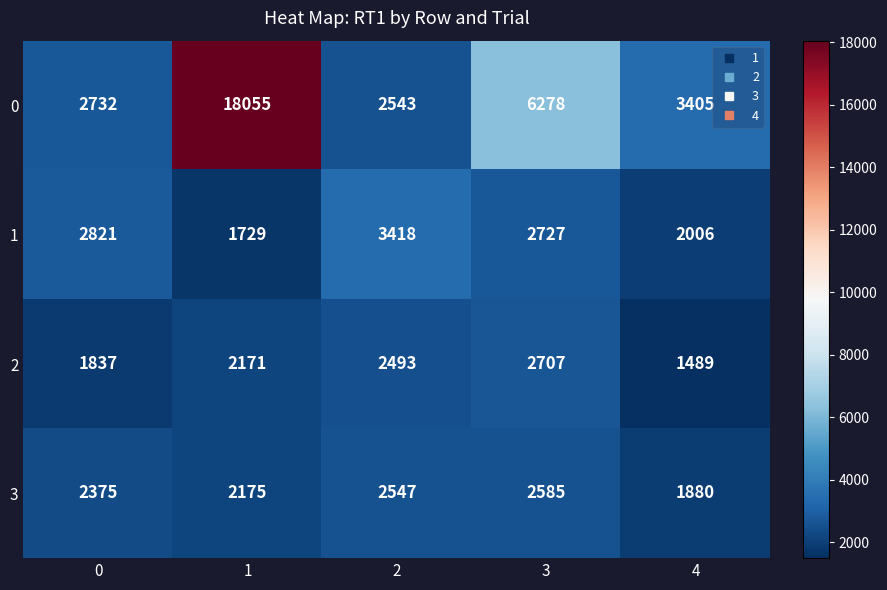

At 4, list the series in order from smallest to largest.

2, 3, 1, 0